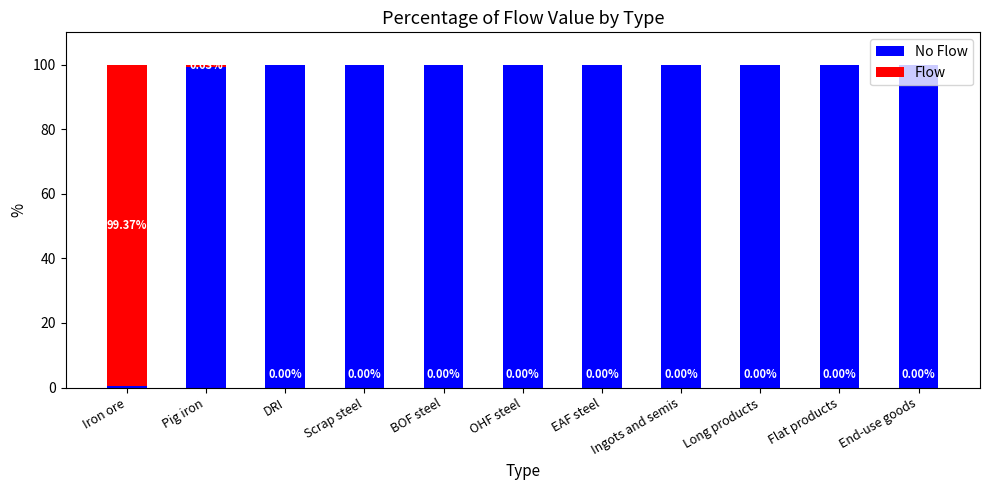

What is the total value across all series at Ingots and semis?

100.0